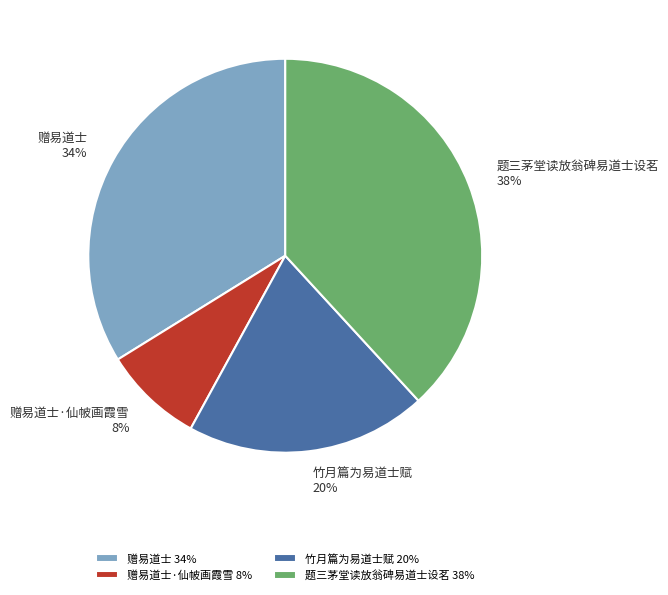

What is the ratio of the value at 赠易道士 to the value at 竹月篇为易道士赋?

1.7